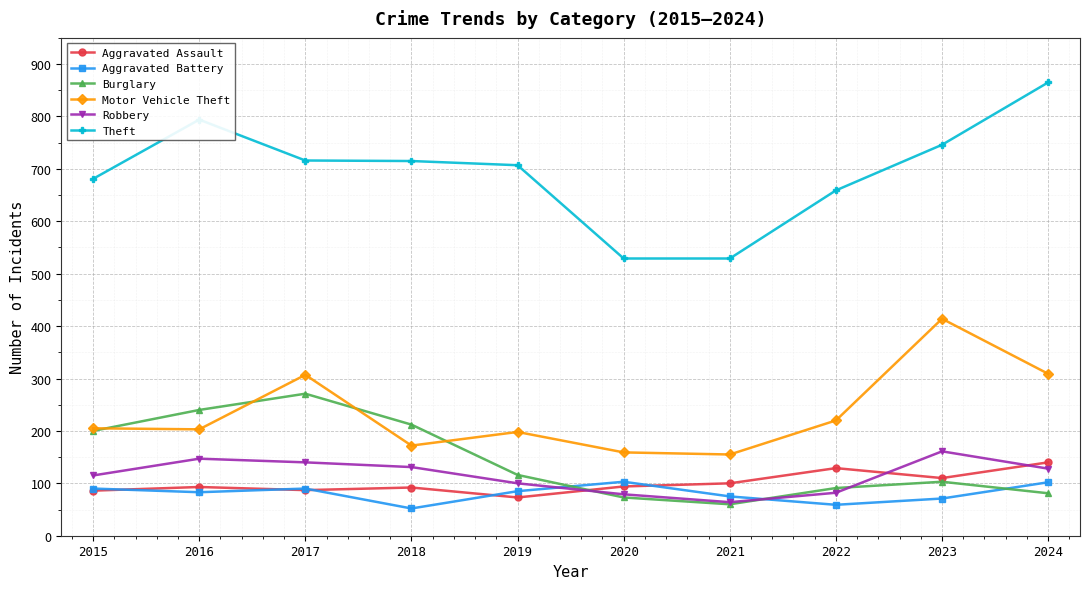

Between 2019 and 2021, which series saw the biggest shift?

Theft